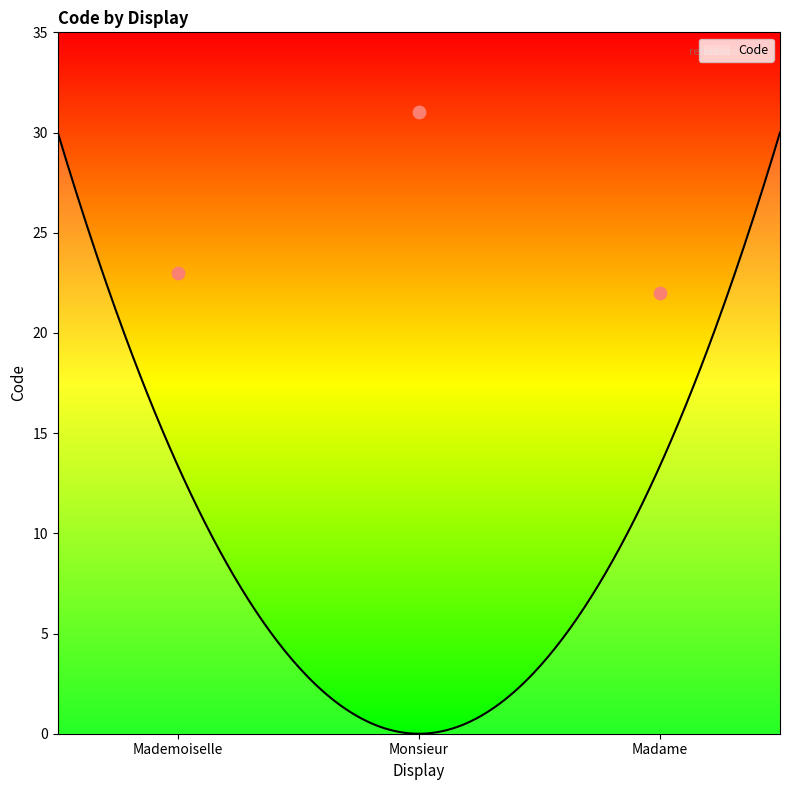

Which has a higher value, Madame or Mademoiselle?

Mademoiselle